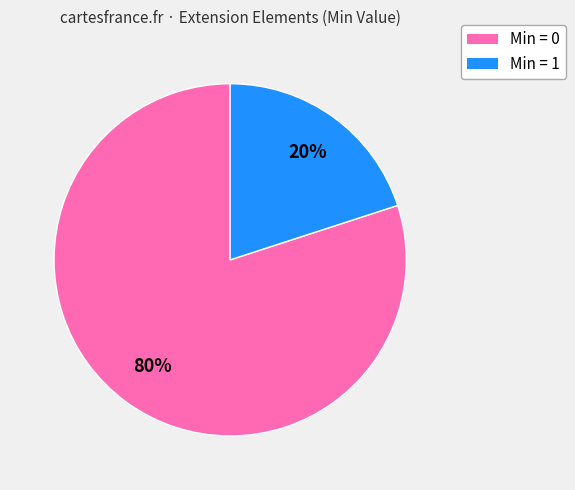

Combined, do Min = 1 and Min = 0 account for over 50%?

Yes